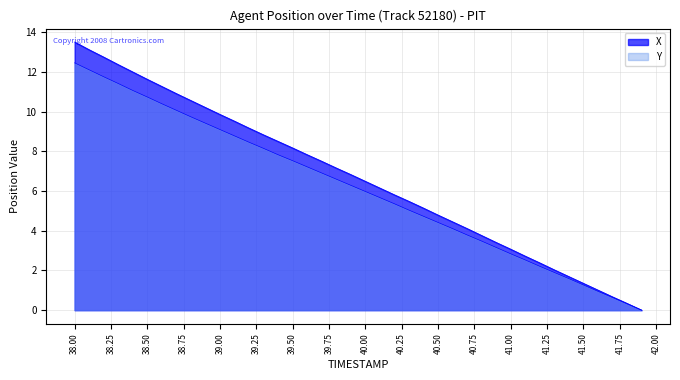

List the series in order of their overall mean, lowest first.

Y, X